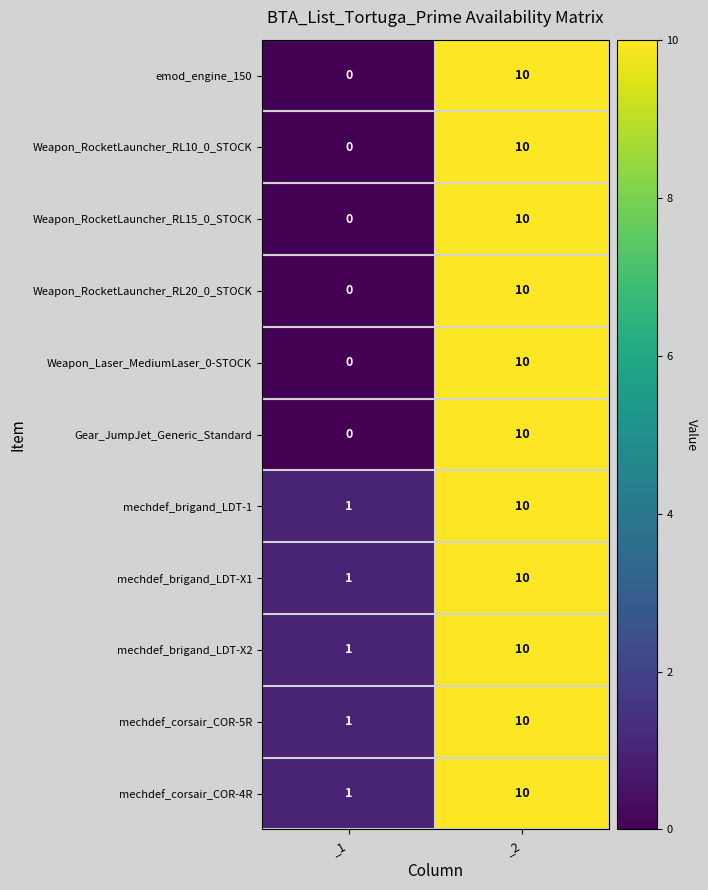

Where is Weapon_RocketLauncher_RL10_0_STOCK nearest to the value 5?

_1